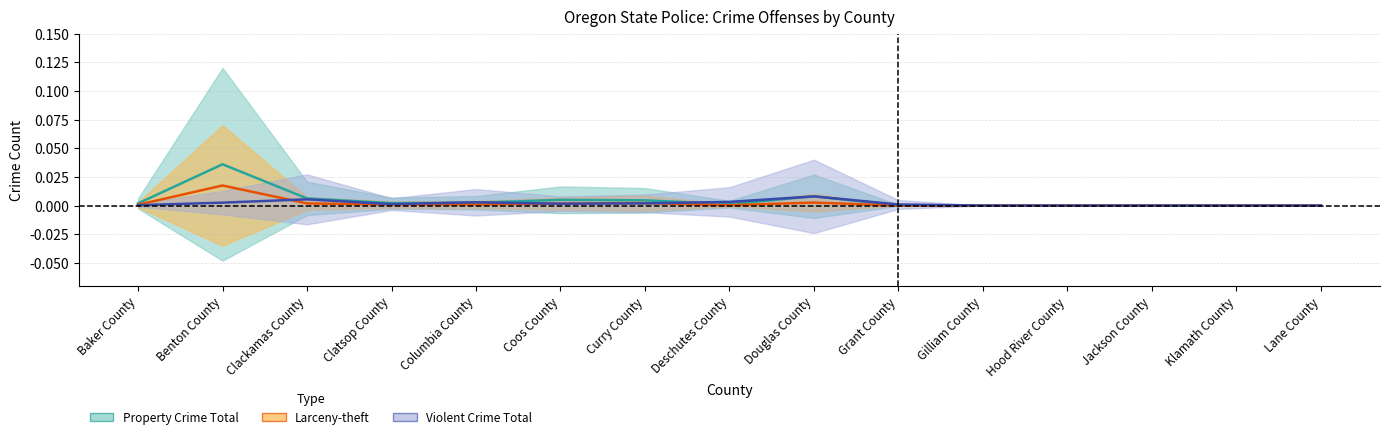

Where is Larceny-theft nearest to the value 0?

Grant County